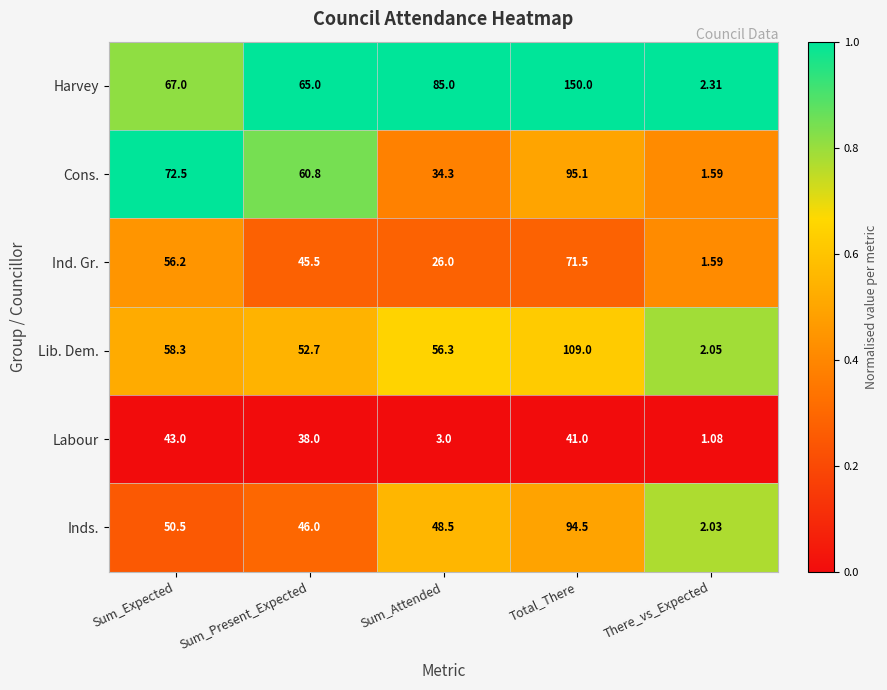

At which label does Cons. reach its minimum?

There_vs_Expected